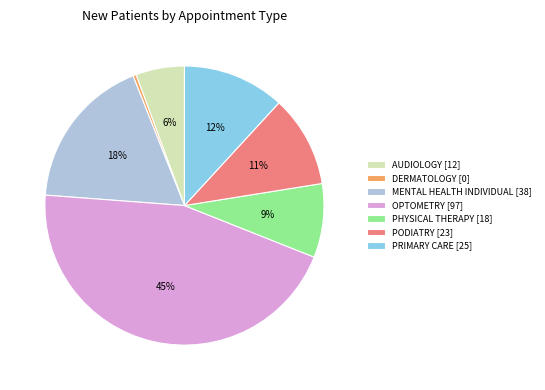

Approximately how many times larger is the value at PODIATRY [23] compared to PRIMARY CARE [25]?

0.9